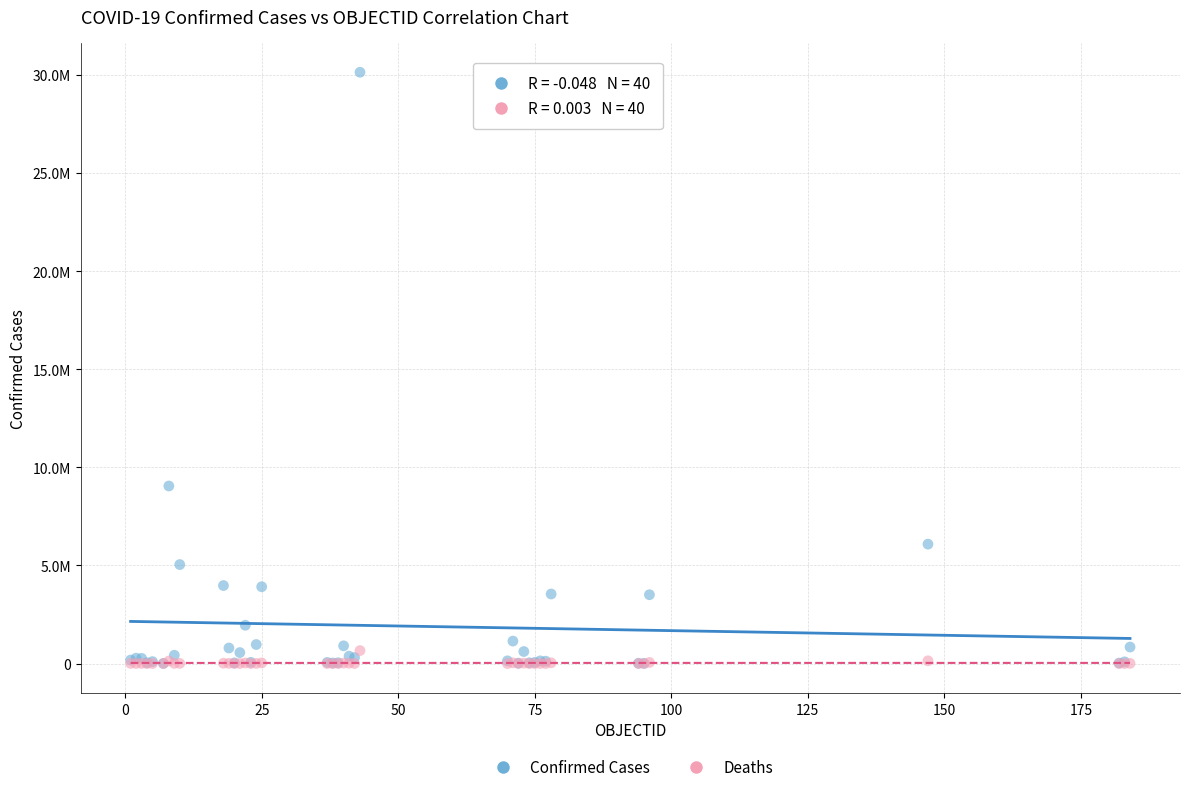

What are all the series names shown in the legend?

Confirmed Cases, Deaths